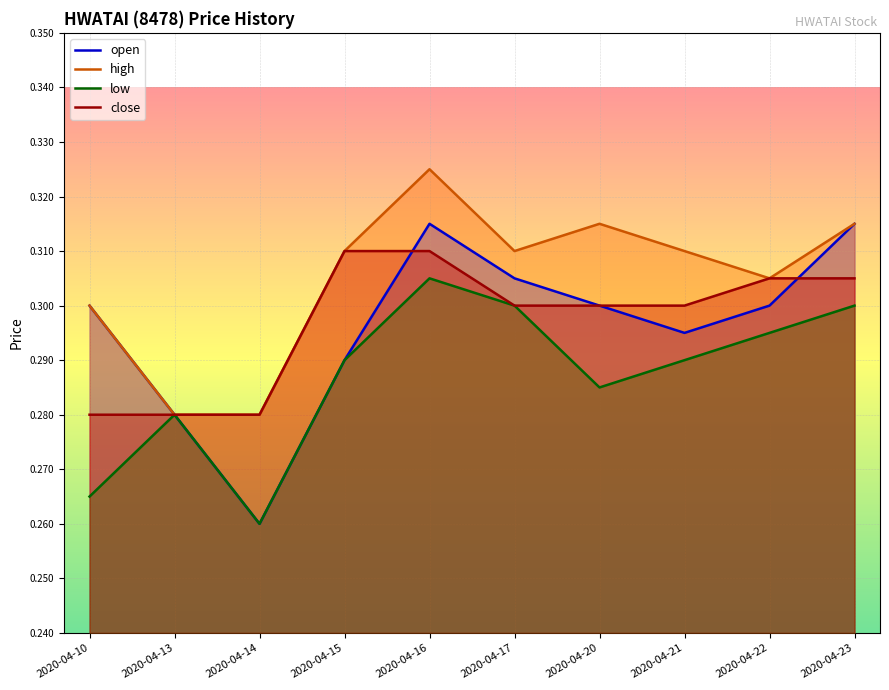

The open series shows 0.3 at 2020-04-23. True or false?

True